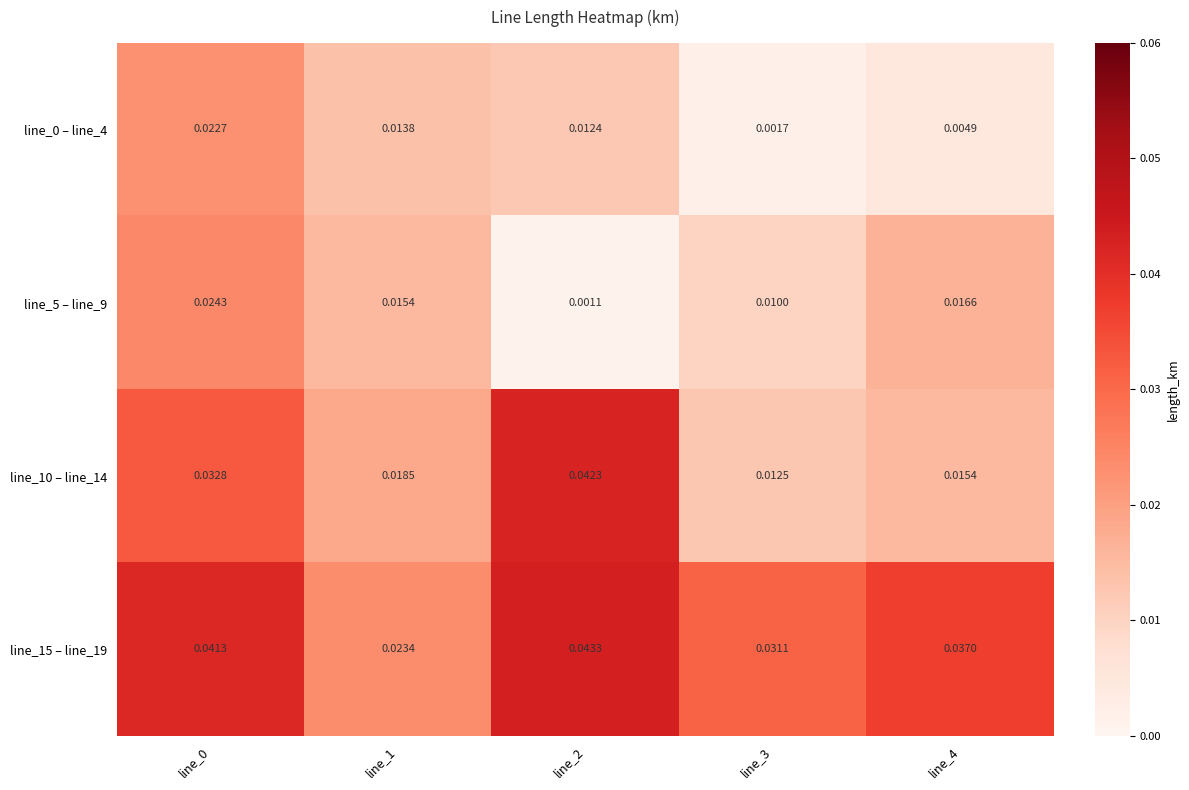

Which category has the highest value across all series?

line_2